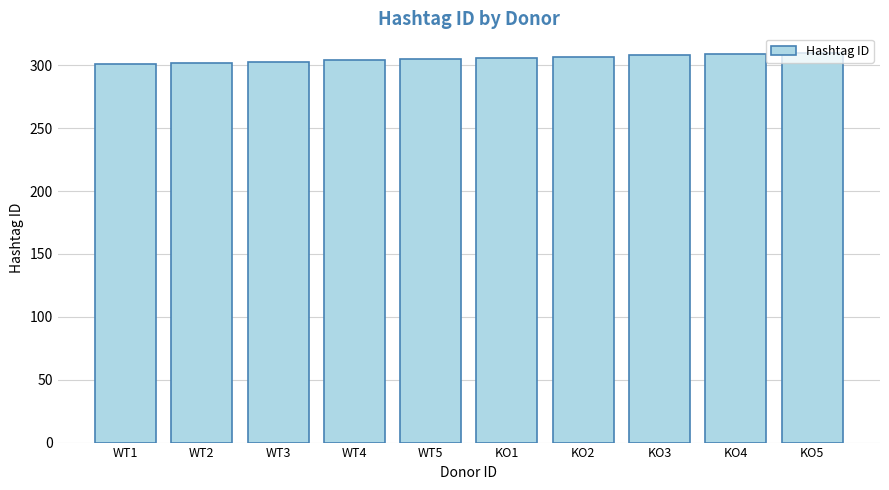

What is the difference between the maximum and minimum values?

9